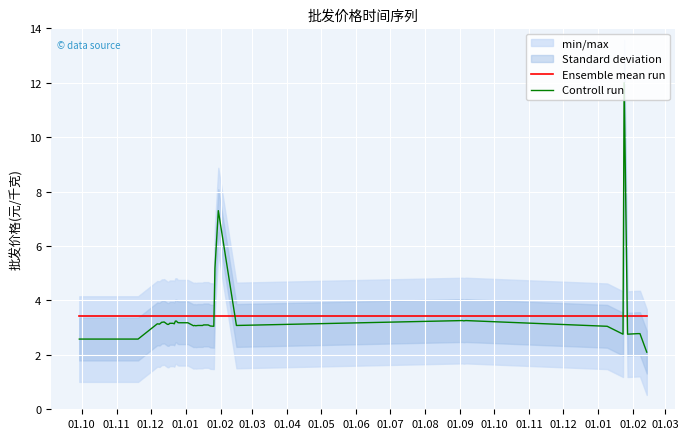

True or false: Controll run and Ensemble mean run cross at least once.

True